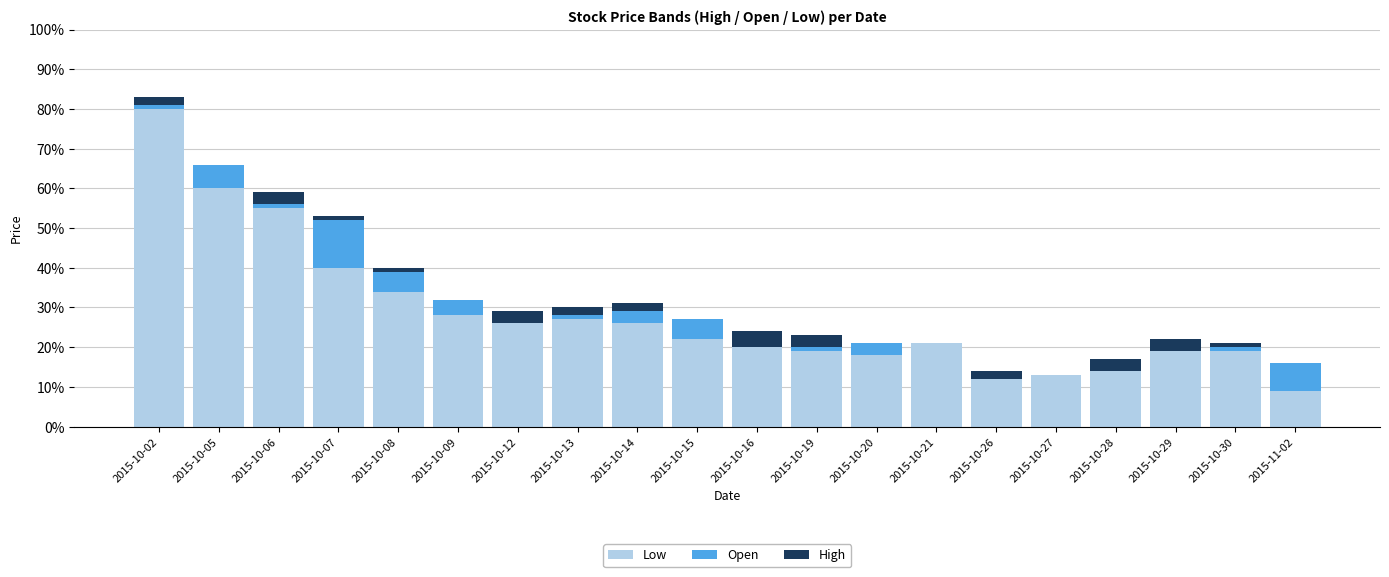

What are all the series names shown in the legend?

Low, Open, High